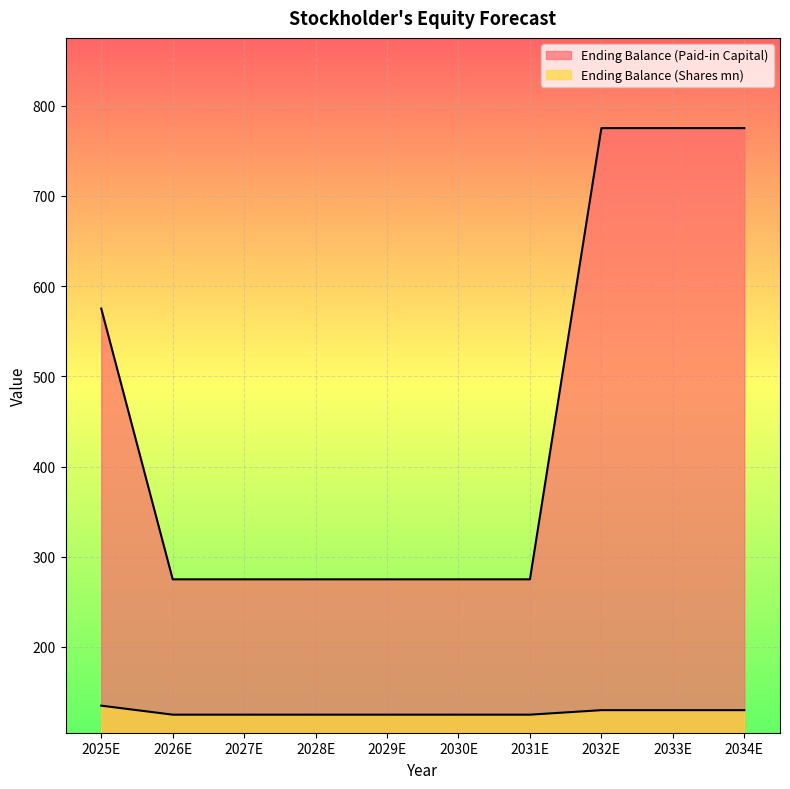

Between 2028E and 2030E, which series saw the biggest shift?

Ending Balance (Paid-in Capital)